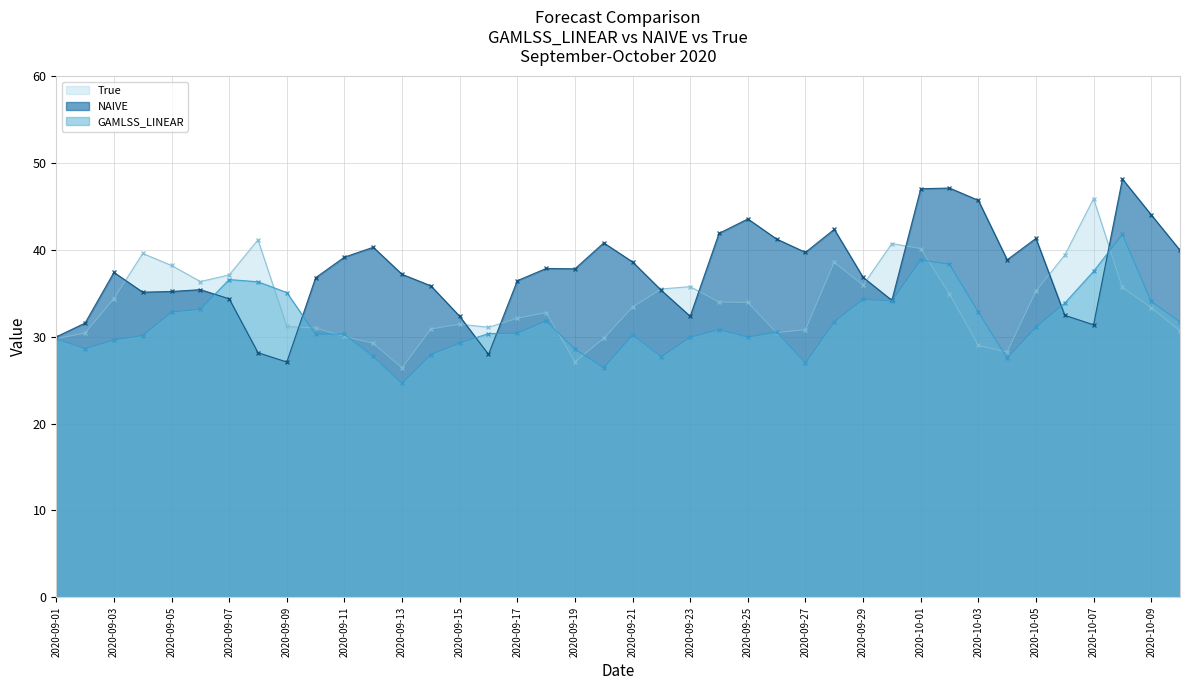

Count the number of categories in the chart.

40